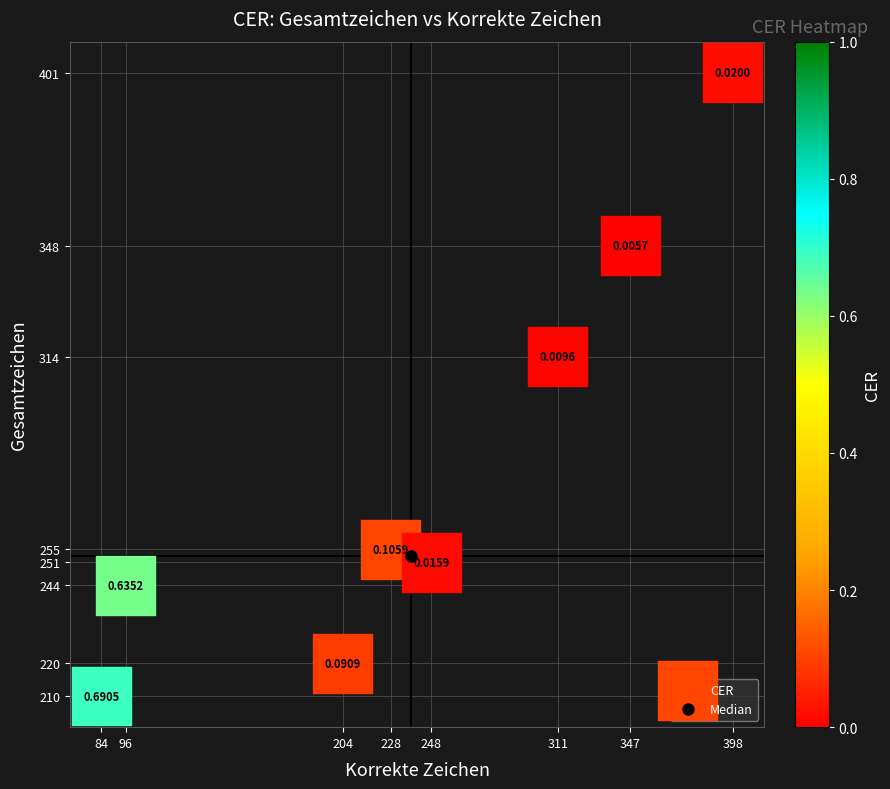

What is the range of Y values (max minus min)?

191